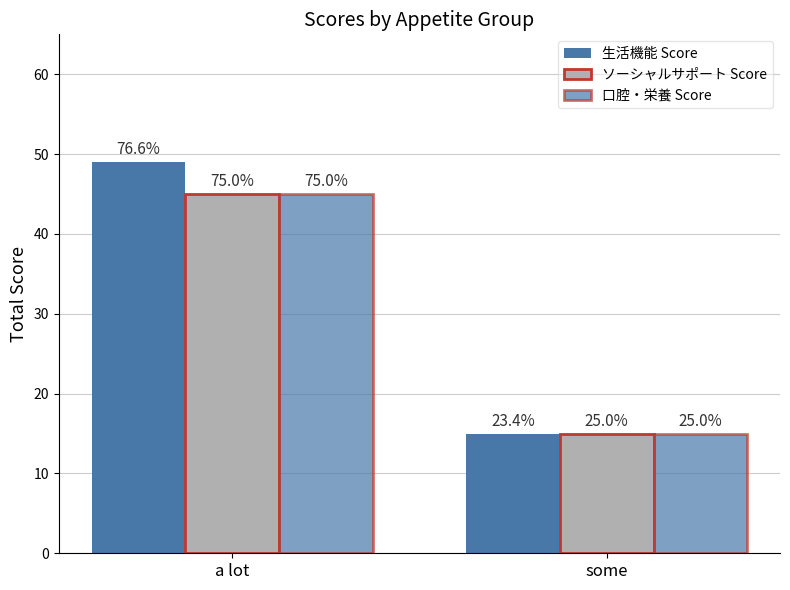

What is the sum of all ソーシャルサポート Score values?

60